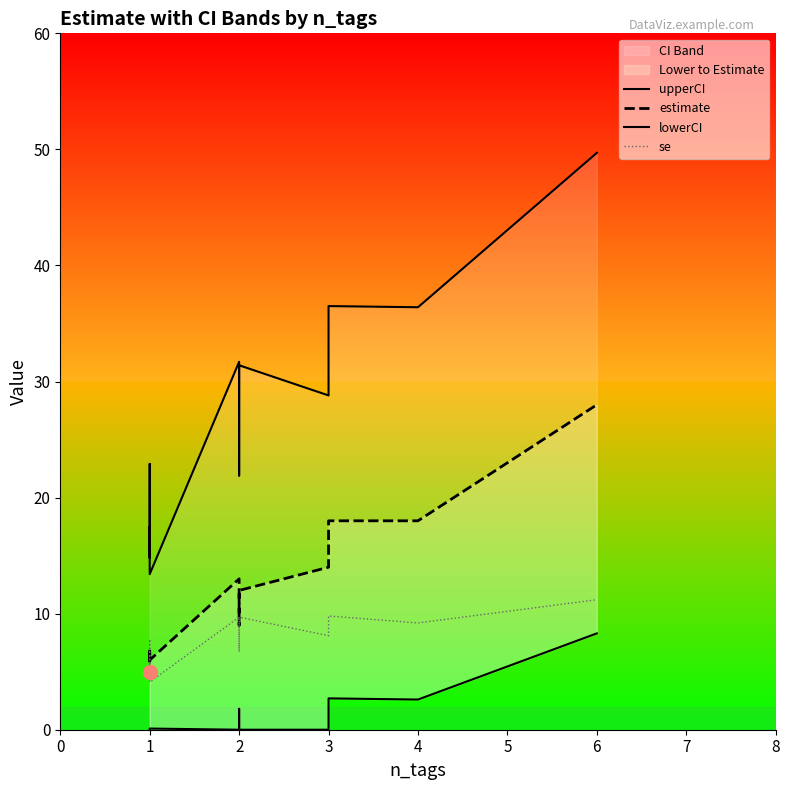

True or false: estimate has more than 2 points higher than both neighbors.

False